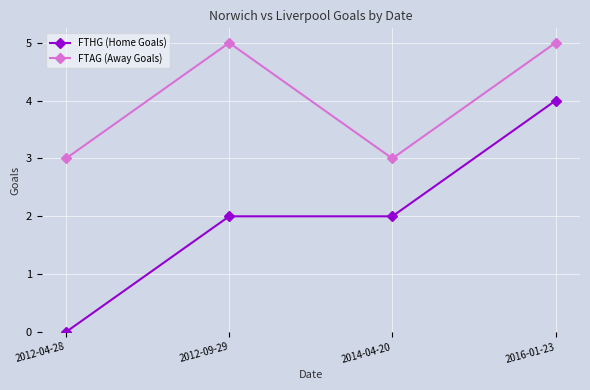

True or false: FTHG (Home Goals) and FTAG (Away Goals) cross at least once.

False